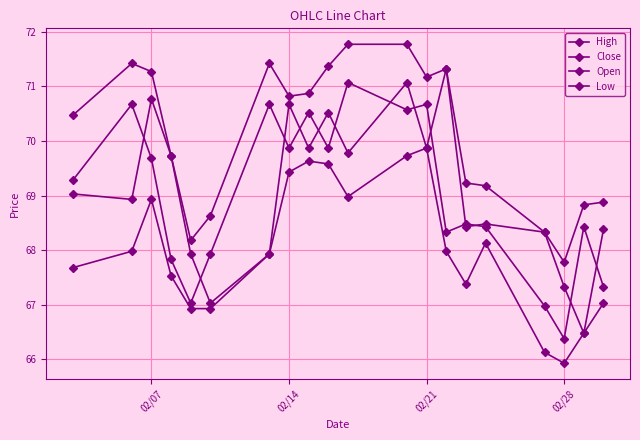

How many data points in Low are less than 67?

5